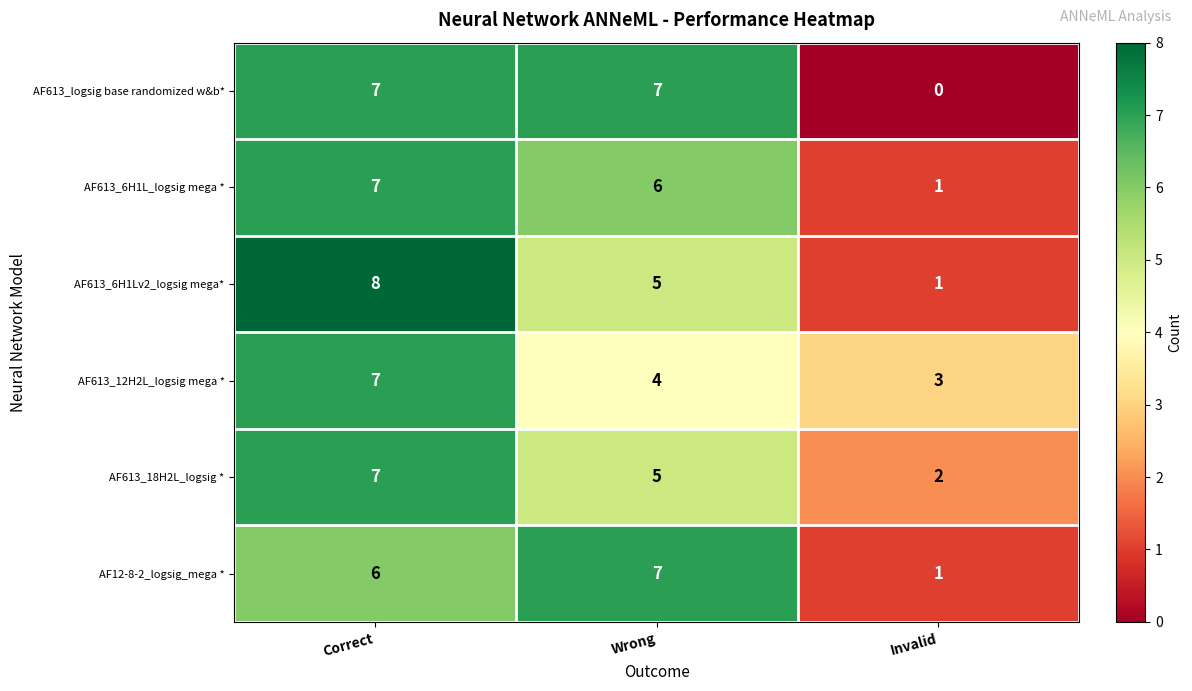

Reading left to right, extract all data points from this chart.

AF613_logsig base randomized w&b*: 7	7	0
AF613_6H1L_logsig mega *: 7	6	1
AF613_6H1Lv2_logsig mega*: 8	5	1
AF613_12H2L_logsig mega *: 7	4	3
AF613_18H2L_logsig *: 7	5	2
AF12-8-2_logsig_mega *: 6	7	1